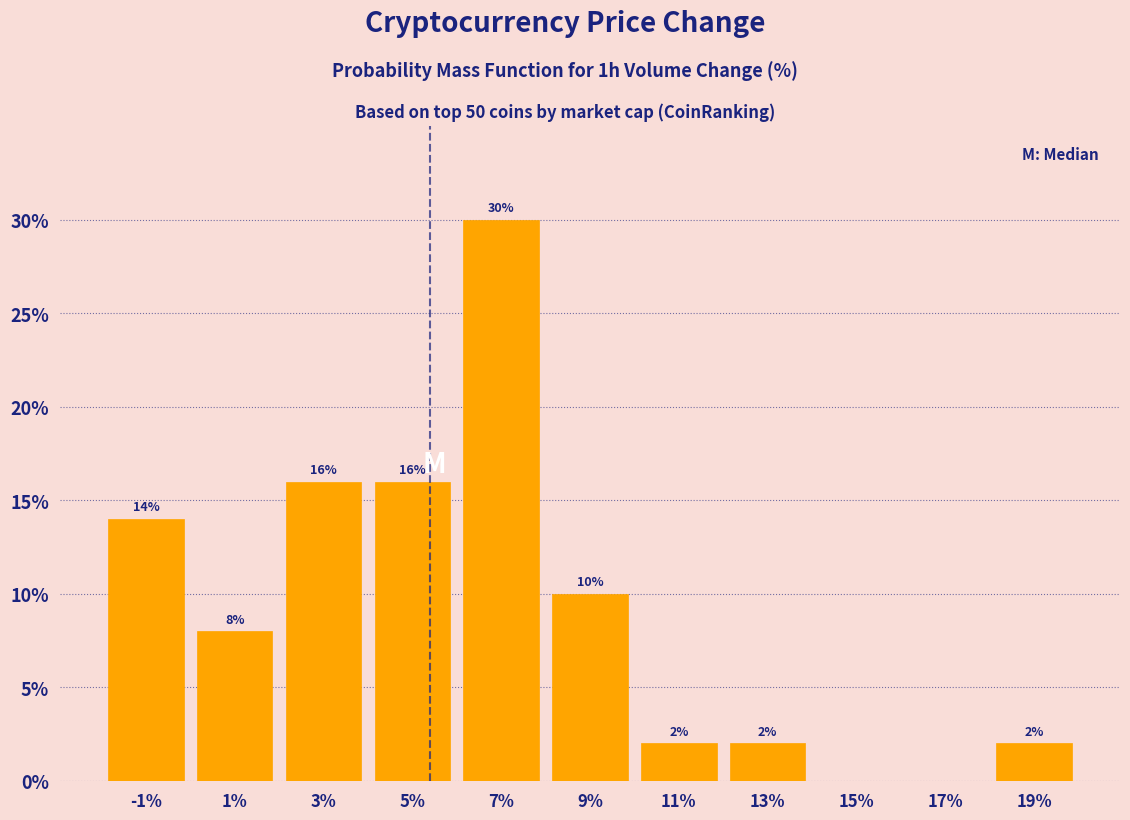

Which range on the x-axis has the tallest bar?

6 to 8